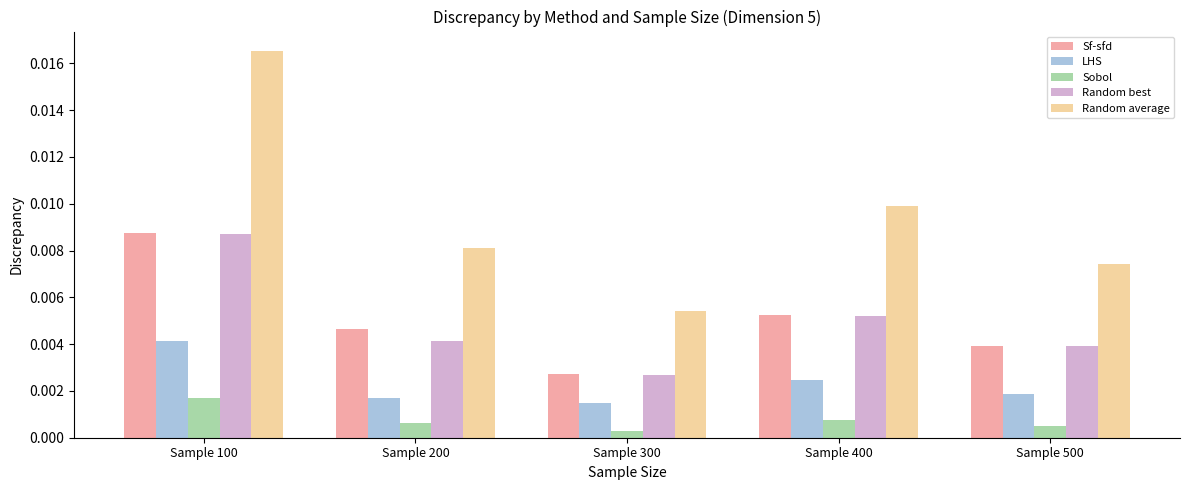

At which category is the sum across all series the highest?

Sample 100